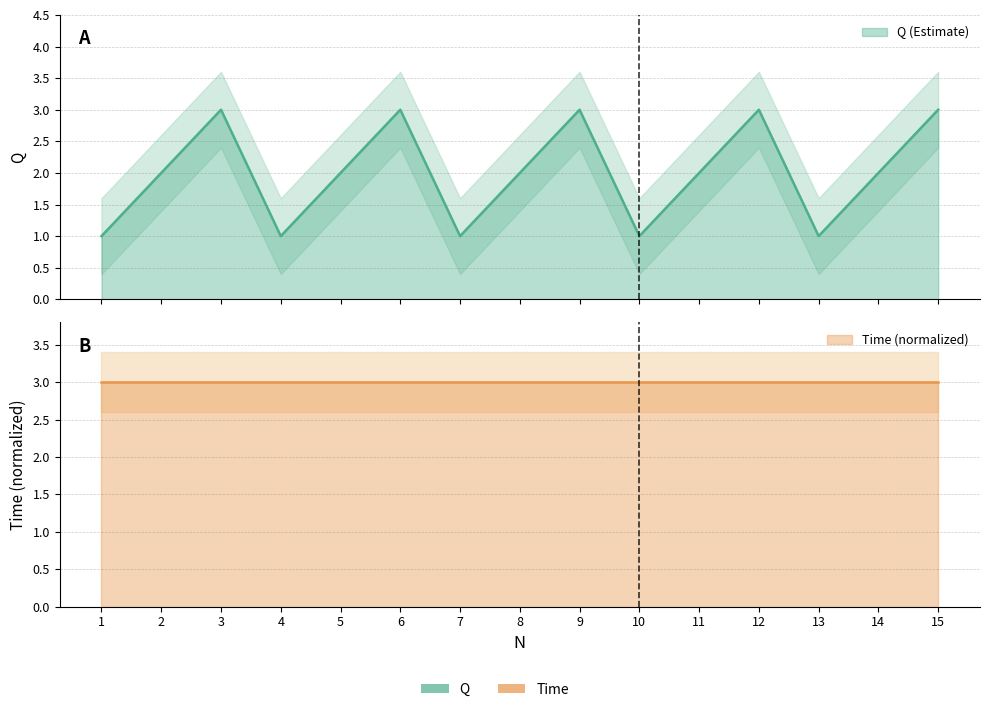

What is the change in value from 5 to 9?

+1